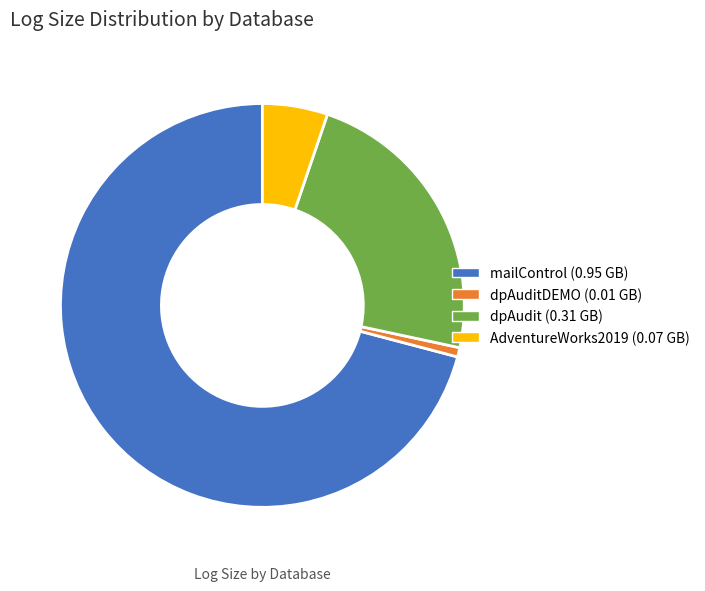

Does any single category account for the majority?

Yes